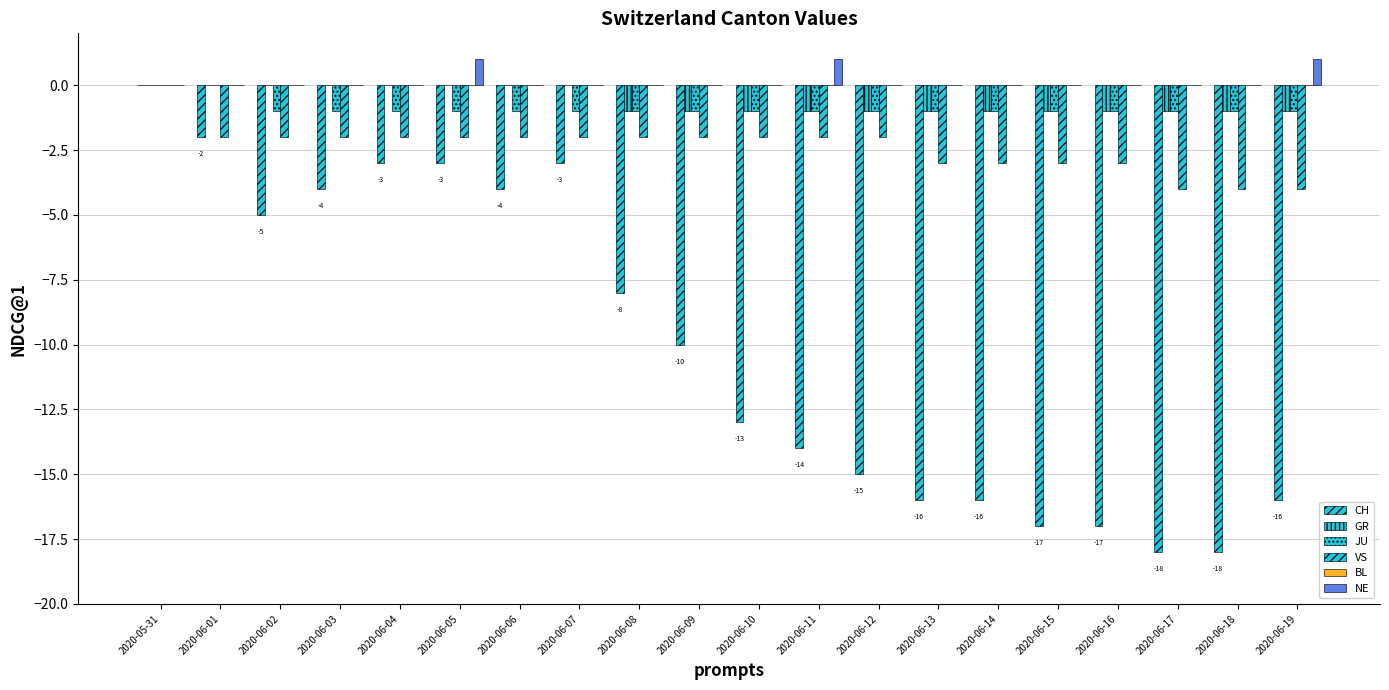

Reading left to right, what are all the values shown in this chart?

CH: 2020-05-31=0	2020-06-01=-2	2020-06-02=-5	2020-06-03=-4	2020-06-04=-3	2020-06-05=-3	2020-06-06=-4	2020-06-07=-3	2020-06-08=-8	2020-06-09=-10	2020-06-10=-13	2020-06-11=-14	2020-06-12=-15	2020-06-13=-16	2020-06-14=-16	2020-06-15=-17	2020-06-16=-17	2020-06-17=-18	2020-06-18=-18	2020-06-19=-16
GR: 2020-05-31=0	2020-06-01=0	2020-06-02=0	2020-06-03=0	2020-06-04=0	2020-06-05=0	2020-06-06=0	2020-06-07=0	2020-06-08=-1	2020-06-09=-1	2020-06-10=-1	2020-06-11=-1	2020-06-12=-1	2020-06-13=-1	2020-06-14=-1	2020-06-15=-1	2020-06-16=-1	2020-06-17=-1	2020-06-18=-1	2020-06-19=-1
JU: 2020-05-31=0	2020-06-01=0	2020-06-02=-1	2020-06-03=-1	2020-06-04=-1	2020-06-05=-1	2020-06-06=-1	2020-06-07=-1	2020-06-08=-1	2020-06-09=-1	2020-06-10=-1	2020-06-11=-1	2020-06-12=-1	2020-06-13=-1	2020-06-14=-1	2020-06-15=-1	2020-06-16=-1	2020-06-17=-1	2020-06-18=-1	2020-06-19=-1
VS: 2020-05-31=0	2020-06-01=-2	2020-06-02=-2	2020-06-03=-2	2020-06-04=-2	2020-06-05=-2	2020-06-06=-2	2020-06-07=-2	2020-06-08=-2	2020-06-09=-2	2020-06-10=-2	2020-06-11=-2	2020-06-12=-2	2020-06-13=-3	2020-06-14=-3	2020-06-15=-3	2020-06-16=-3	2020-06-17=-4	2020-06-18=-4	2020-06-19=-4
BL: 2020-05-31=0	2020-06-01=0	2020-06-02=0	2020-06-03=0	2020-06-04=0	2020-06-05=0	2020-06-06=0	2020-06-07=0	2020-06-08=0	2020-06-09=0	2020-06-10=0	2020-06-11=0	2020-06-12=0	2020-06-13=0	2020-06-14=0	2020-06-15=0	2020-06-16=0	2020-06-17=0	2020-06-18=0	2020-06-19=0
NE: 2020-05-31=0	2020-06-01=0	2020-06-02=0	2020-06-03=0	2020-06-04=0	2020-06-05=1	2020-06-06=0	2020-06-07=0	2020-06-08=0	2020-06-09=0	2020-06-10=0	2020-06-11=1	2020-06-12=0	2020-06-13=0	2020-06-14=0	2020-06-15=0	2020-06-16=0	2020-06-17=0	2020-06-18=0	2020-06-19=1